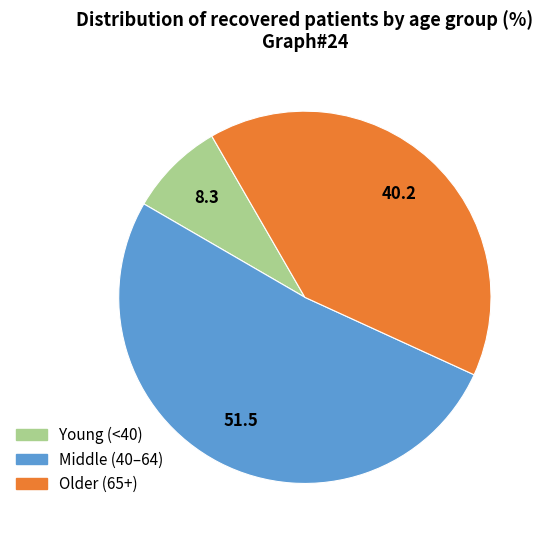

Combined, do Older (65+) and Middle (40–64) account for over 50%?

Yes